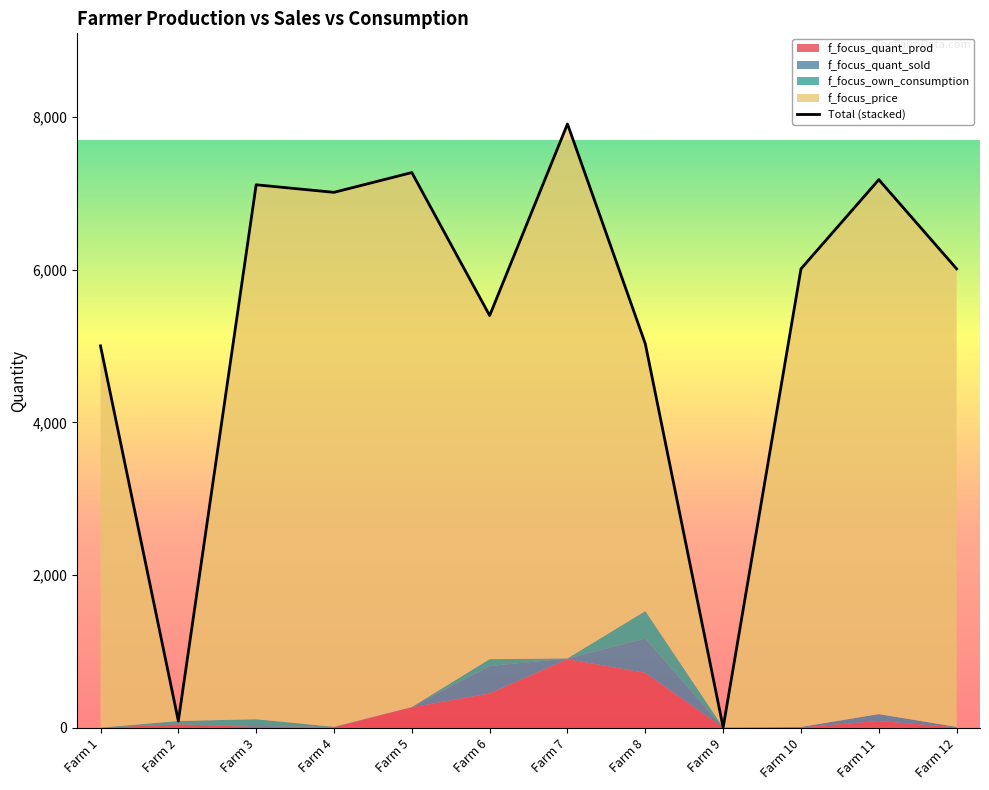

Approximately how many times larger is the value at Farm 6 compared to Farm 8?

1.1